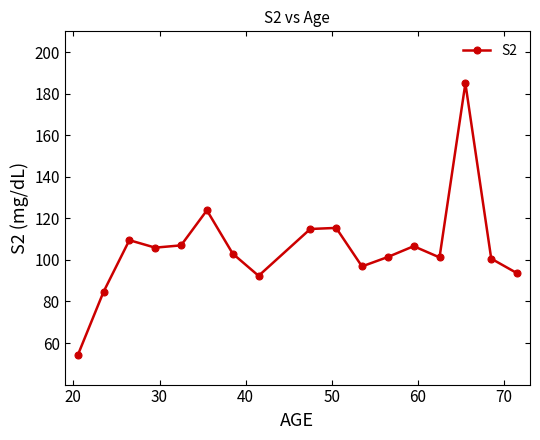

What is the average value?

105.6